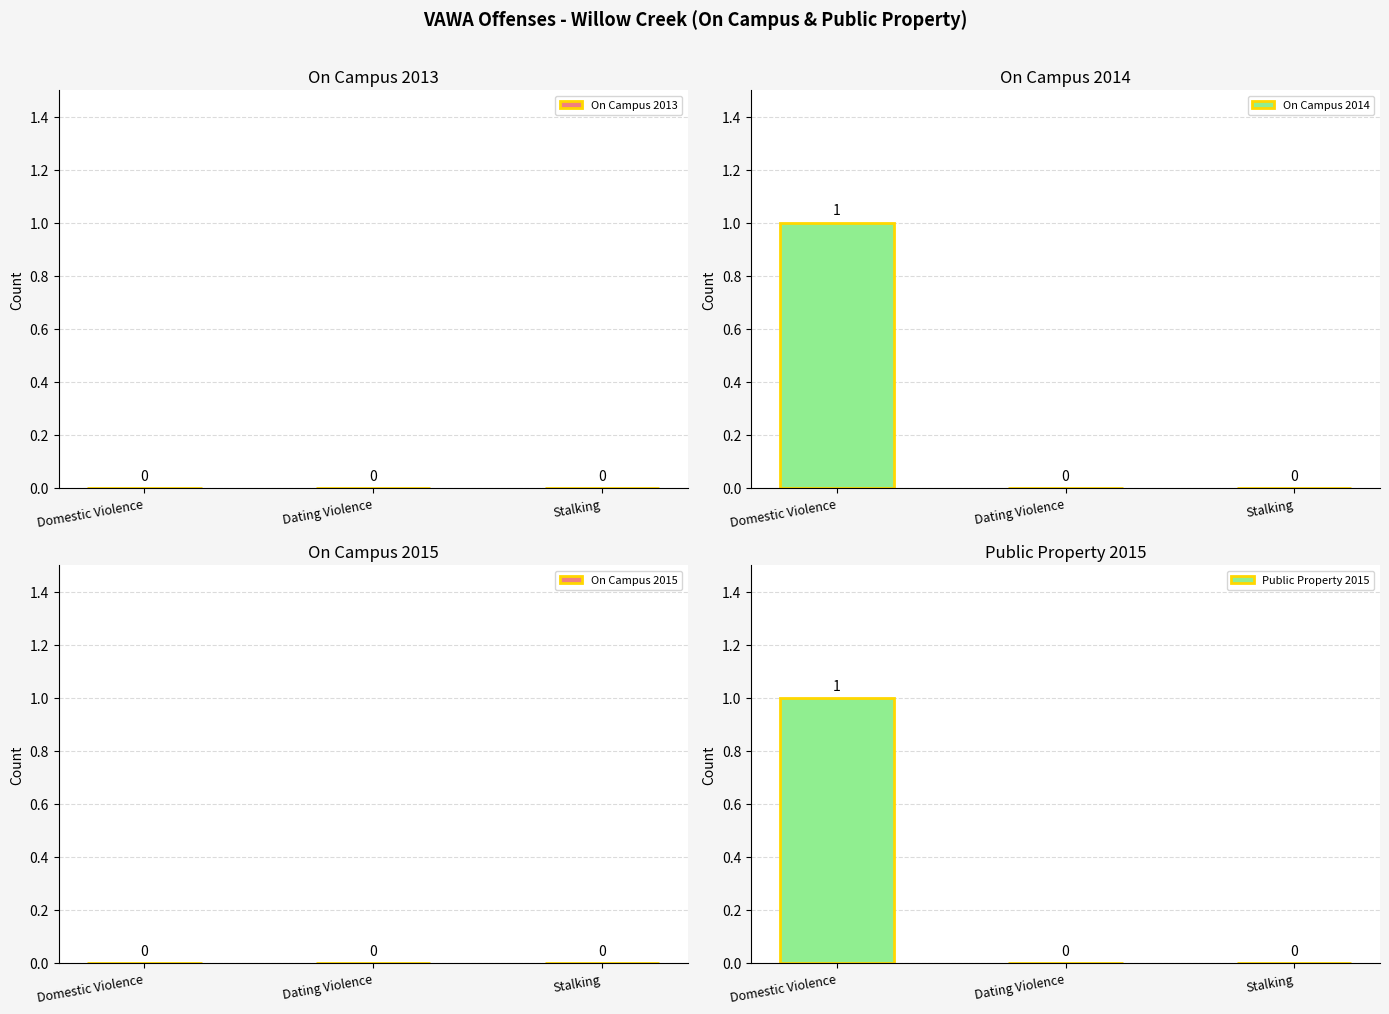

The Public Property 2015 series shows 0 at Stalking. True or false?

True